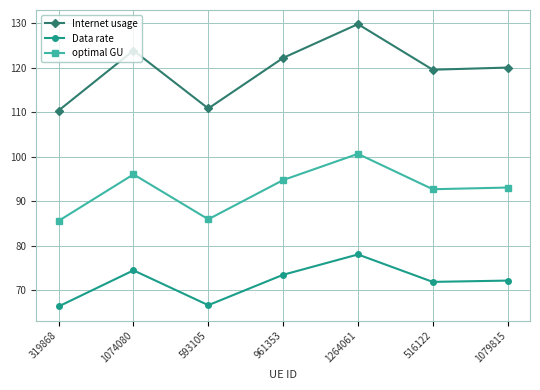

True or false: Internet usage has more than 0 interior local peaks.

True